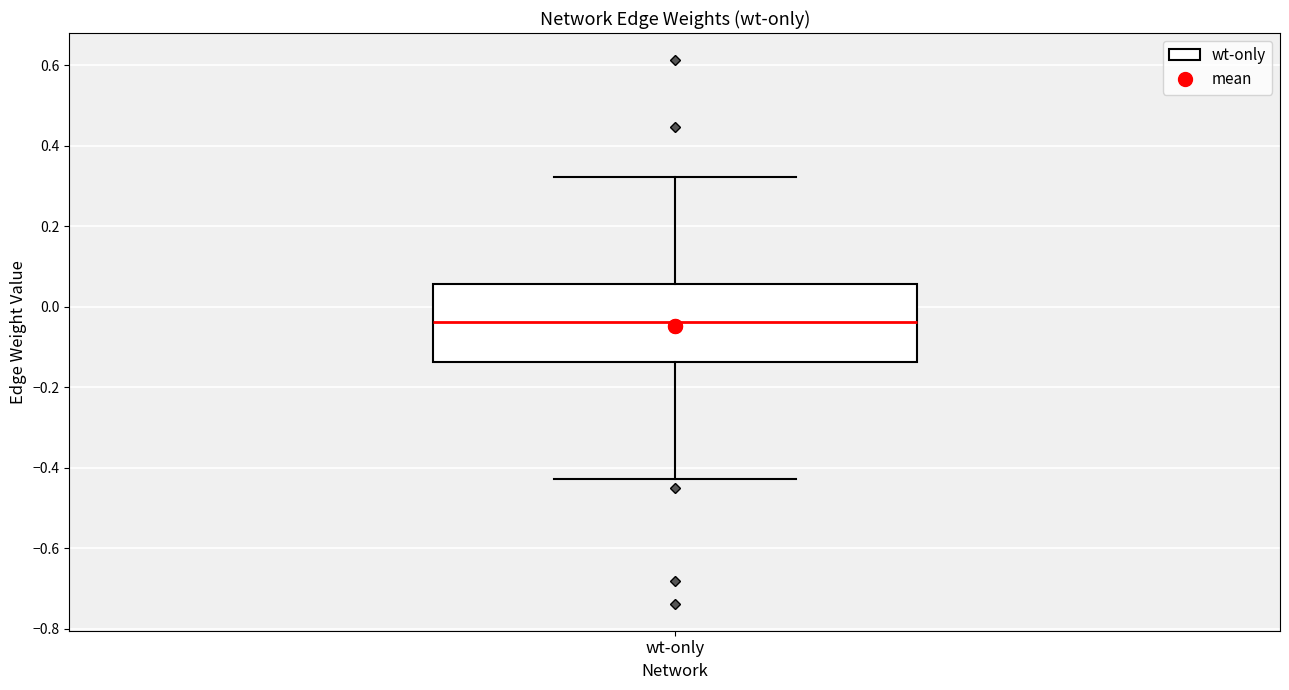

Where is the lower edge of the box for wt-only on the y-axis? The values are not printed on the chart, so give them approximately, as read against the axis.

-0.14